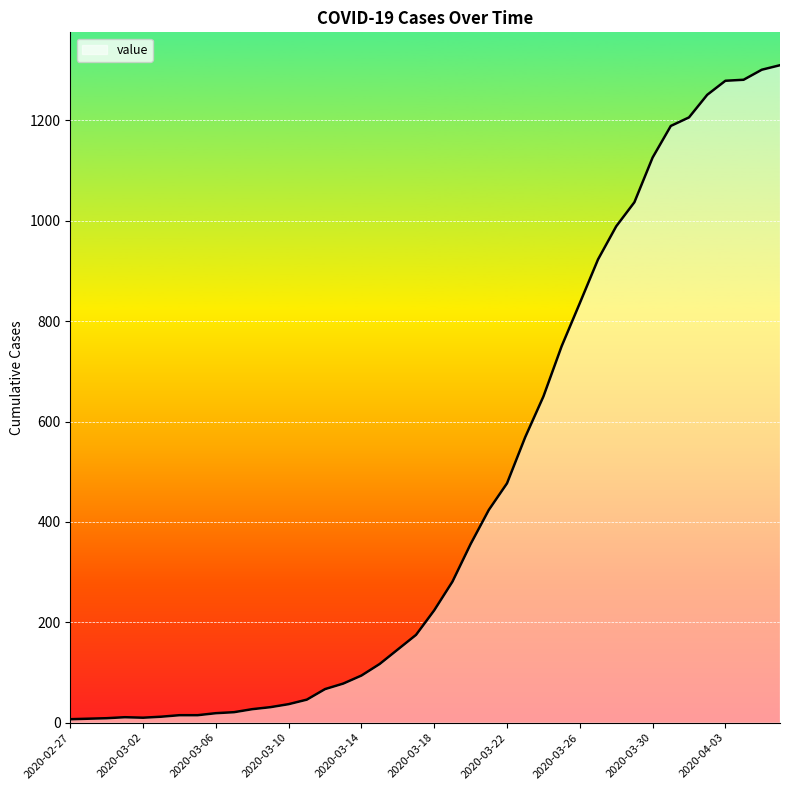

What is the greatest value displayed?

1310